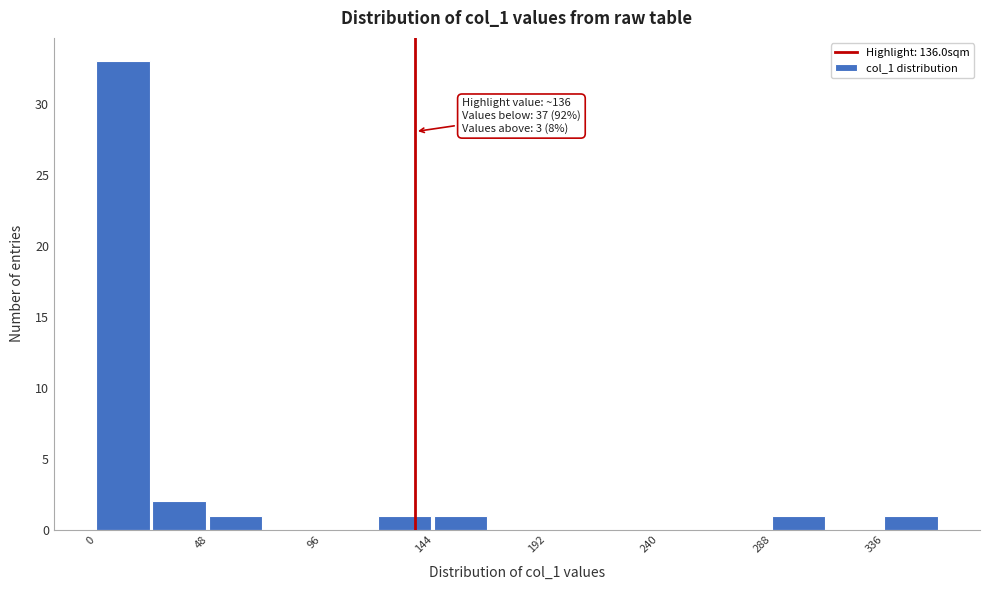

Which range on the x-axis has the tallest bar?

0 to 25